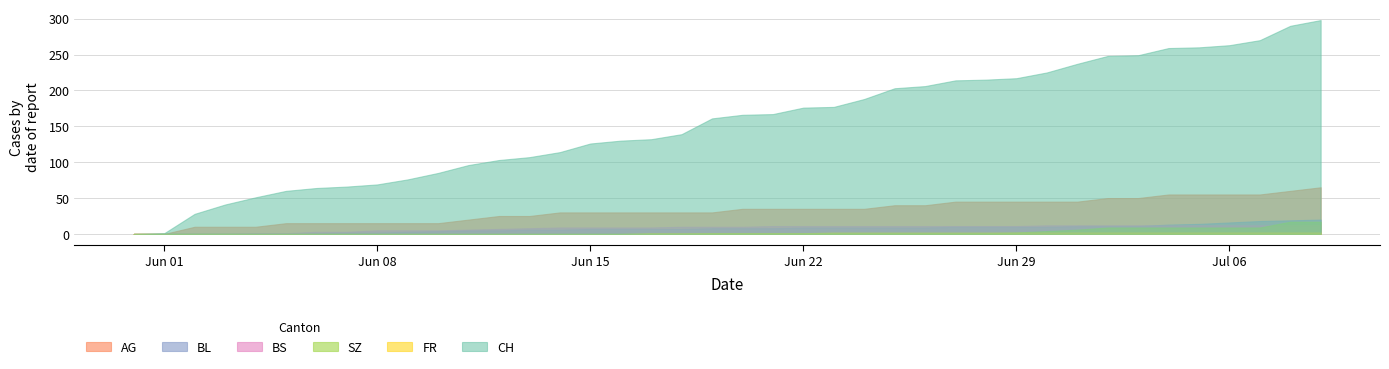

Is it true that BS equals 12 at 2020-07-07?

True